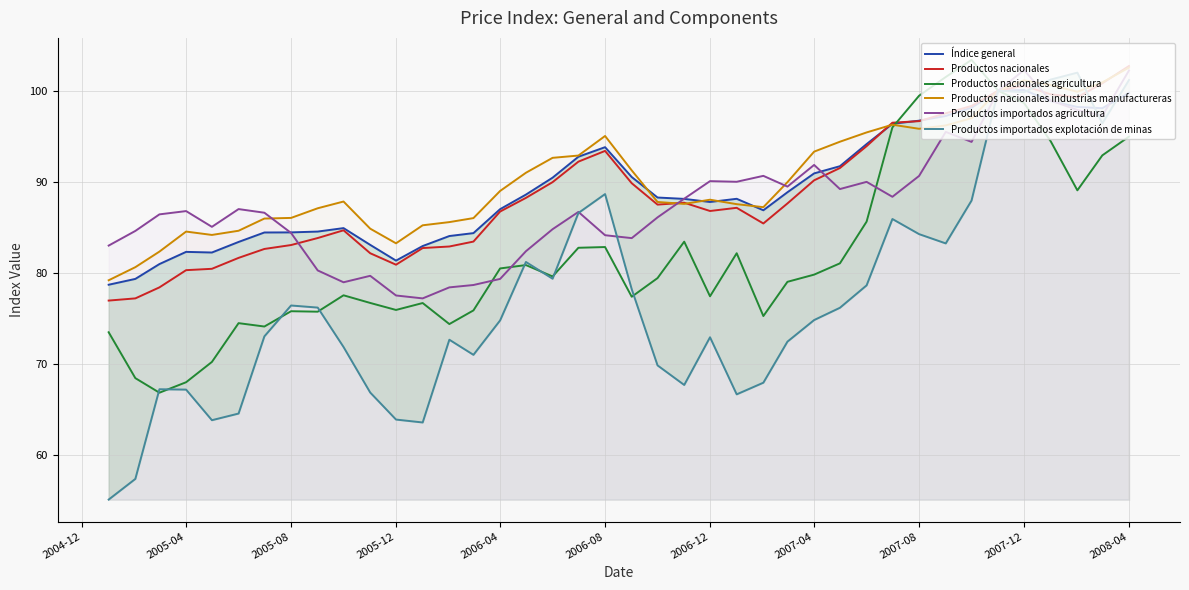

What is the highest value of the Productos nacionales industrias manufactureras series?

102.5